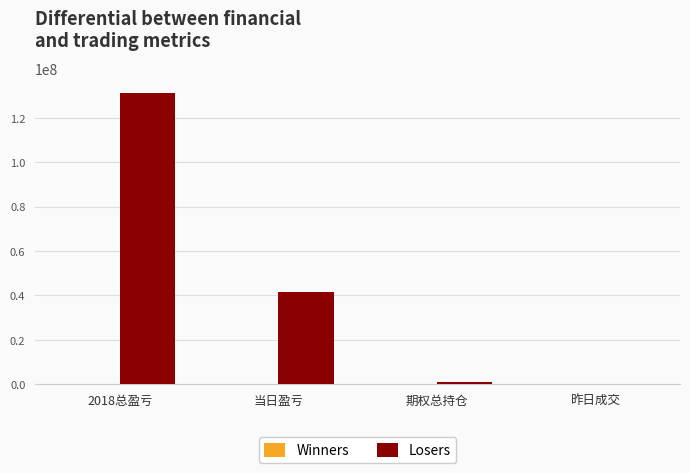

Where is Losers nearest to the value 65694935?

当日盈亏